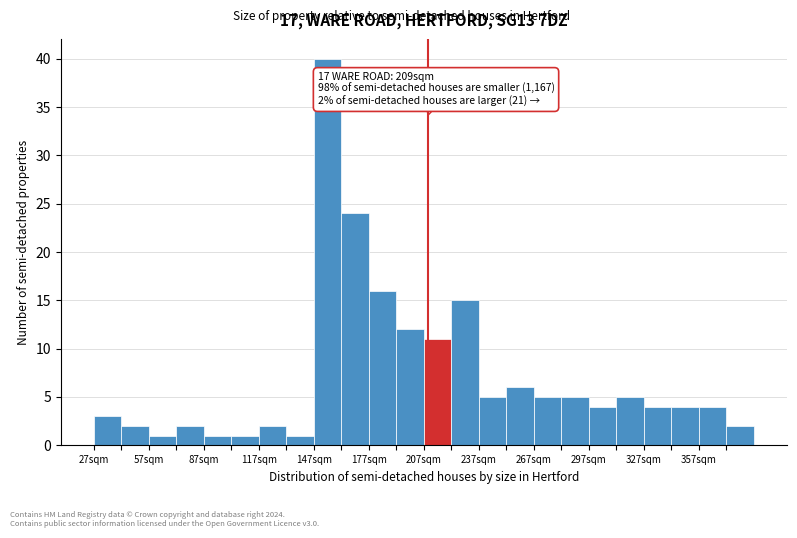

Read against the x-axis, roughly where is the centre of the tallest bar?

155